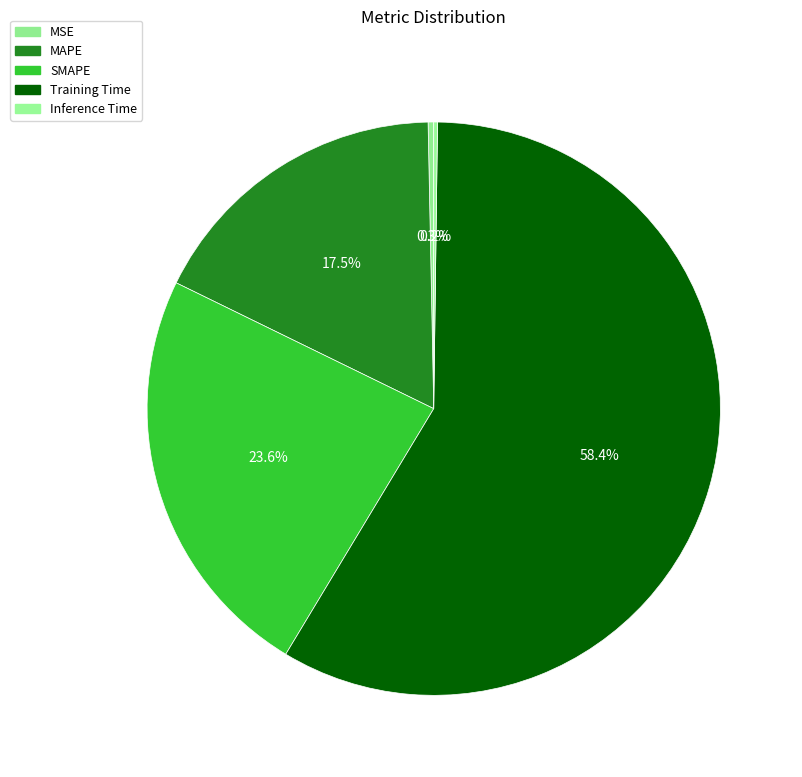

What percentage is NOT represented by Training Time?

41.6%